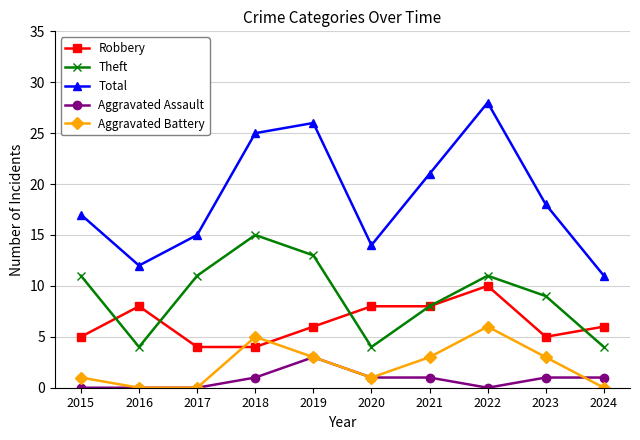

Which series has the largest total across all categories?

Total